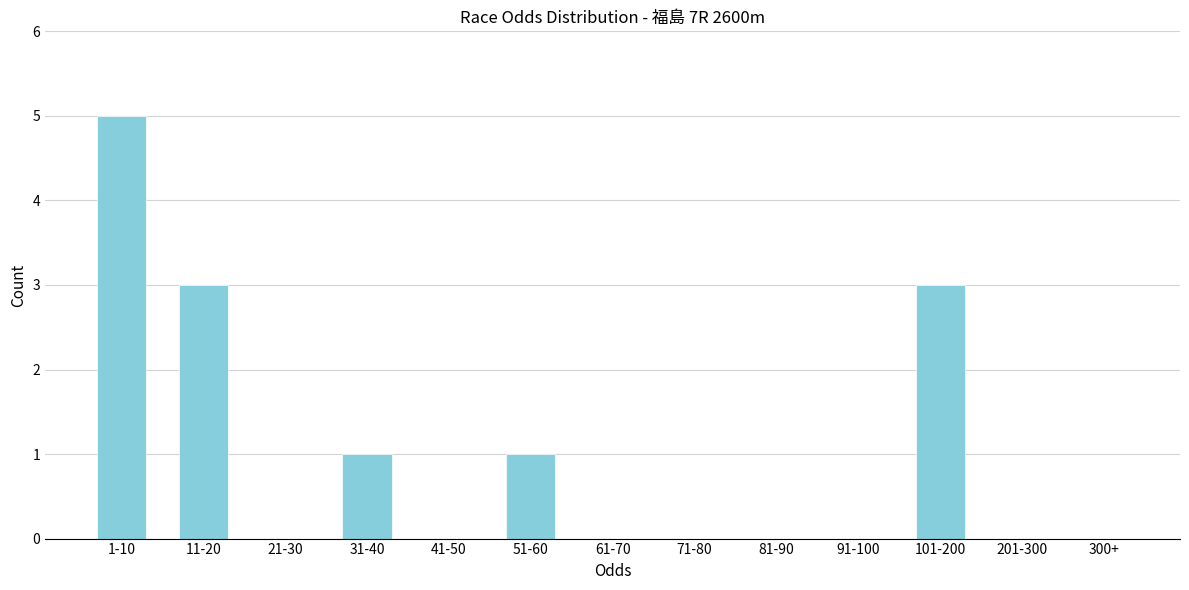

Reading left to right, extract all data points from this chart.

1-10=5	11-20=3	21-30=0	31-40=1	41-50=0	51-60=1	61-70=0	71-80=0	81-90=0	91-100=0	101-200=3	201-300=0	300+=0